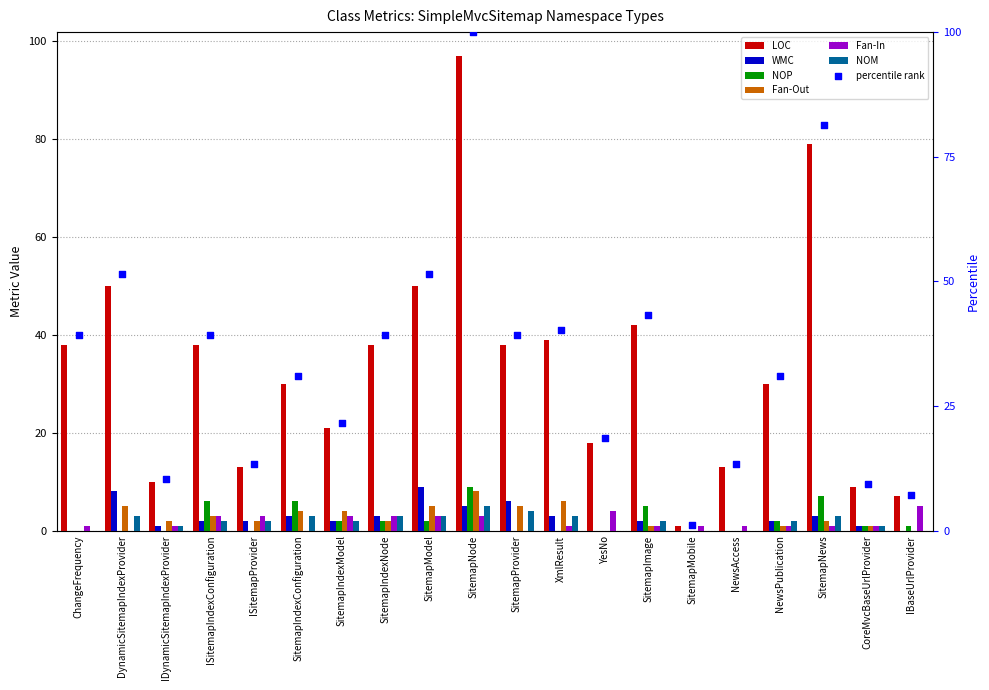

Which series has the largest total across all categories?

LOC